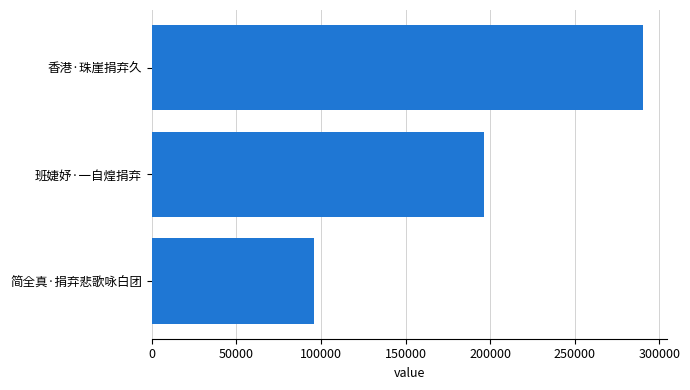

Is it true that the value at 班婕妤·一自煌捐弃 is 346780?

False